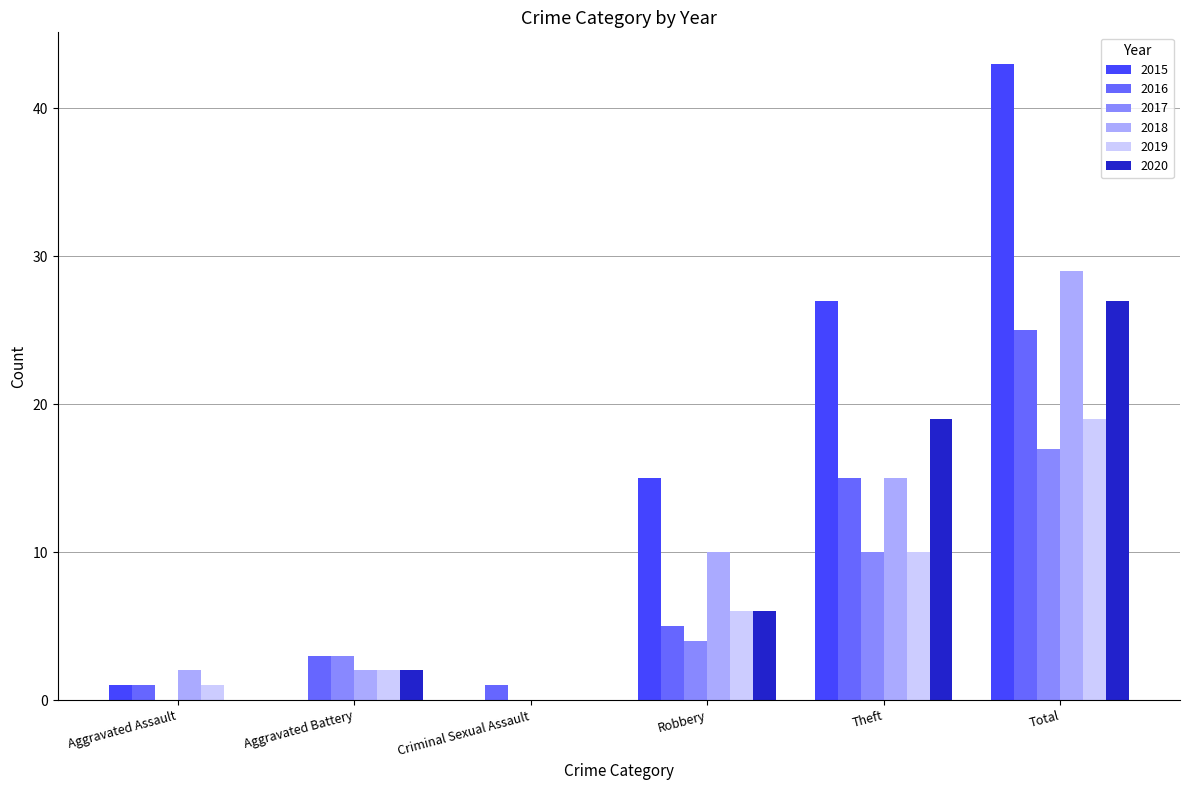

Which category has the highest value in the 2017 series?

Total